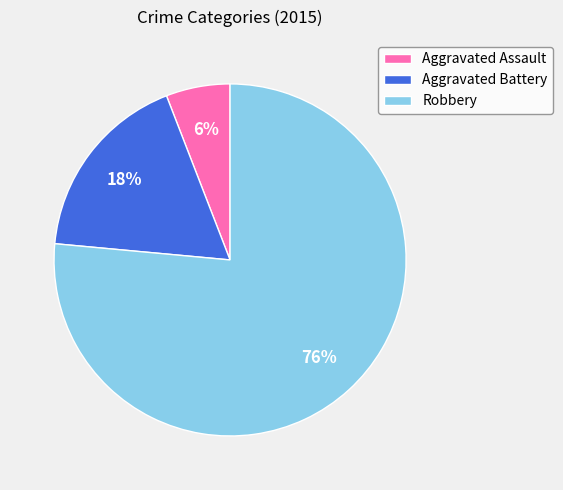

The Aggravated Battery slice represents 24% of the pie. True or false?

False